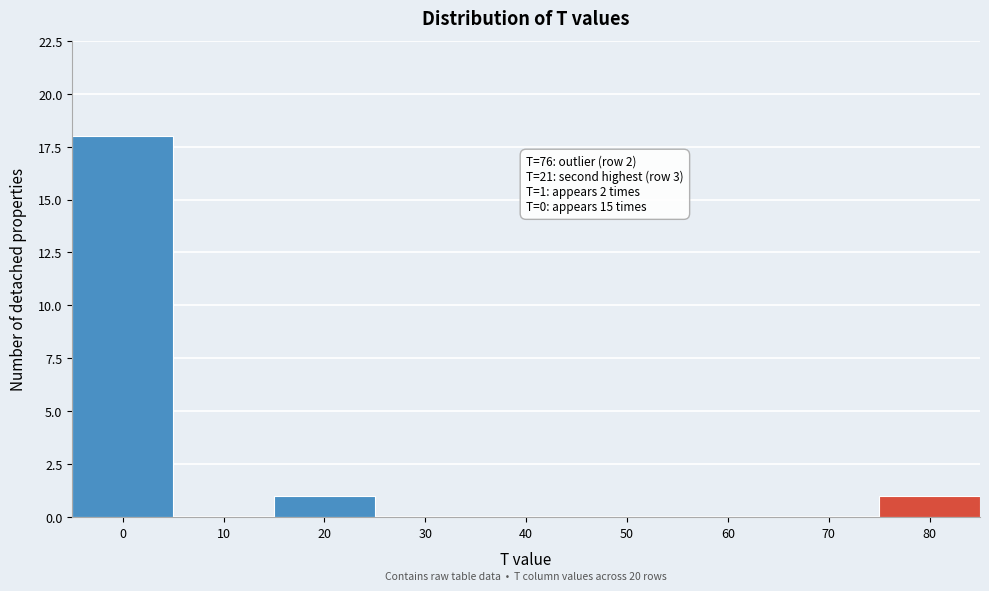

Over which range of the x-axis is the bar tallest?

-5 to 5